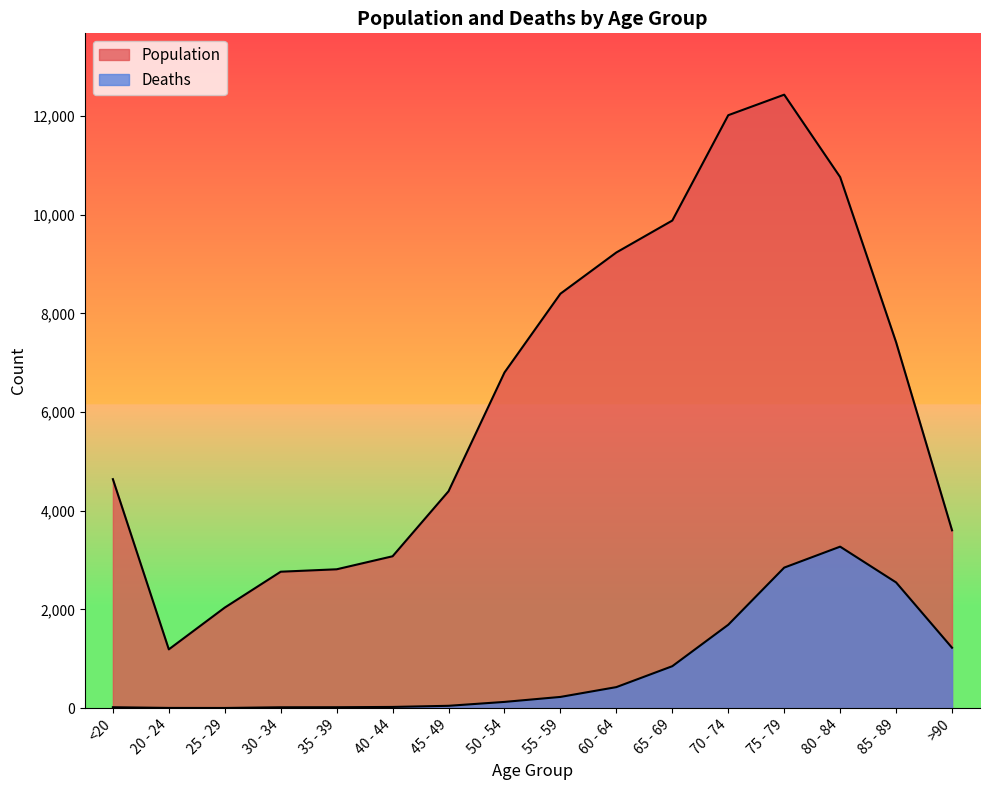

Reading left to right, what are all the values shown in this chart?

Population: <20=4641	20 - 24=1191	25 - 29=2038	30 - 34=2765	35 - 39=2814	40 - 44=3078	45 - 49=4396	50 - 54=6803	55 - 59=8400	60 - 64=9236	65 - 69=9883	70 - 74=12018	75 - 79=12434	80 - 84=10764	85 - 89=7417	>90=3604
Deaths: <20=18	20 - 24=4	25 - 29=3	30 - 34=17	35 - 39=18	40 - 44=24	45 - 49=47	50 - 54=126	55 - 59=227	60 - 64=426	65 - 69=850	70 - 74=1690	75 - 79=2848	80 - 84=3273	85 - 89=2548	>90=1224